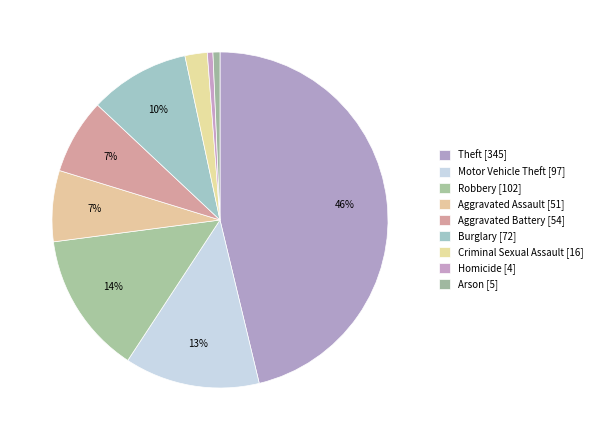

Count the number of slices in the pie.

9